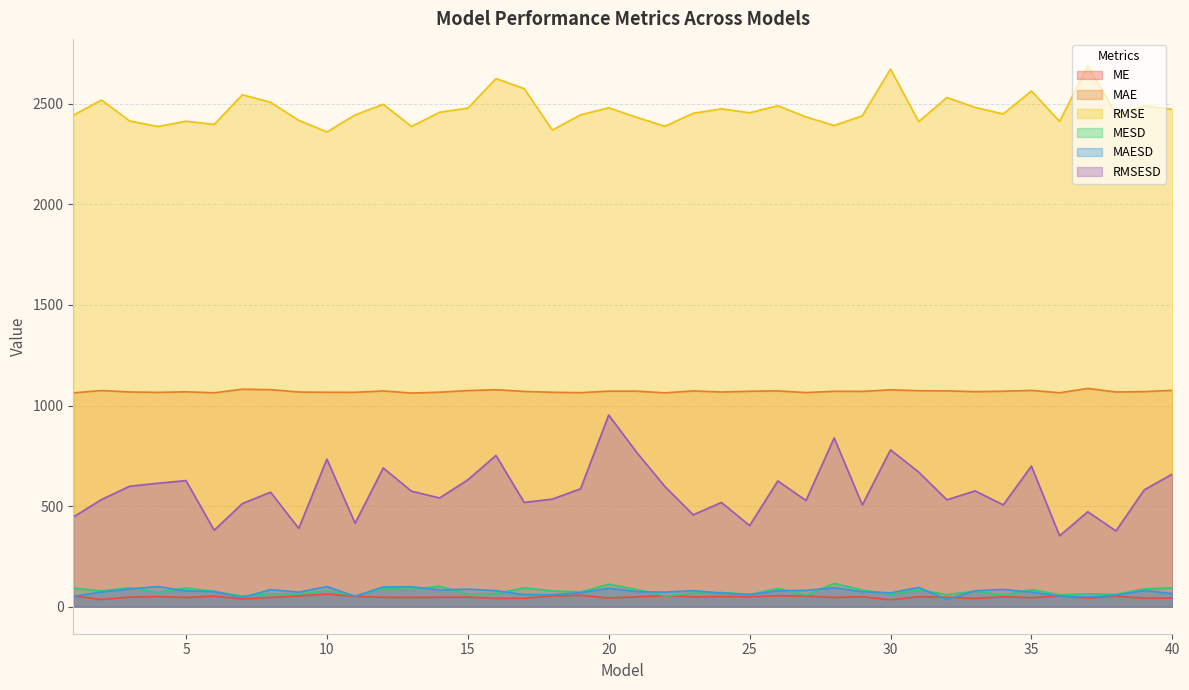

Rank the series by their maximum value, from highest to lowest.

RMSE, MAE, RMSESD, MESD, MAESD, ME